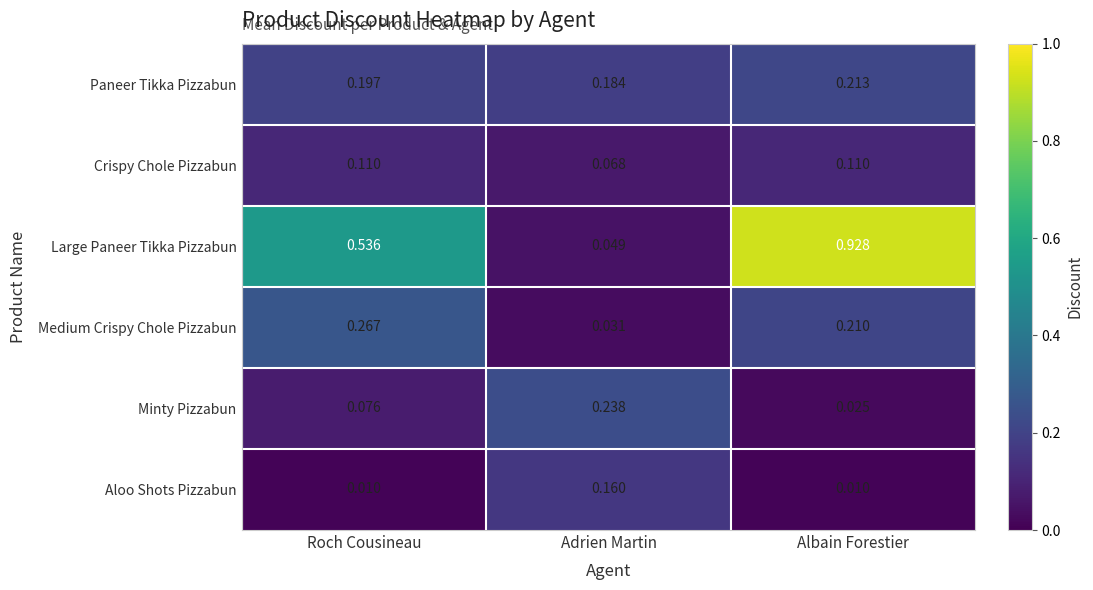

Which series changed the most between Adrien Martin and Albain Forestier?

Large Paneer Tikka Pizzabun